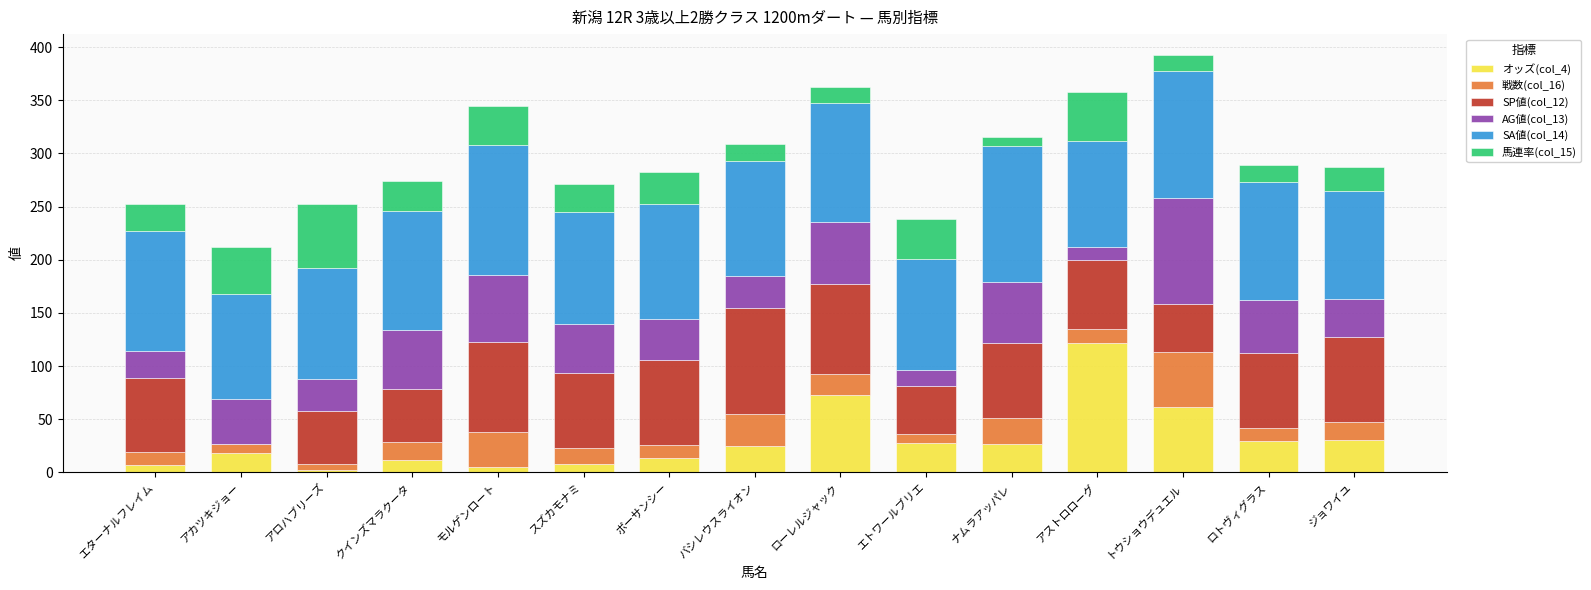

What is the total value across all series at ボーサンシー?

282.2